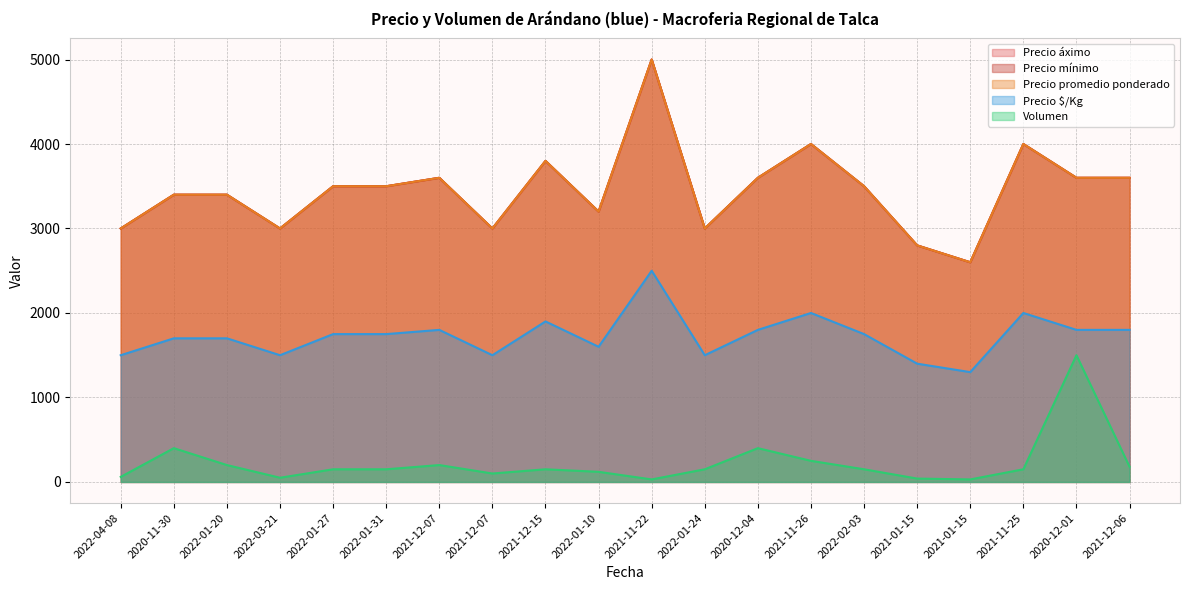

How many lines are shown in the chart?

5